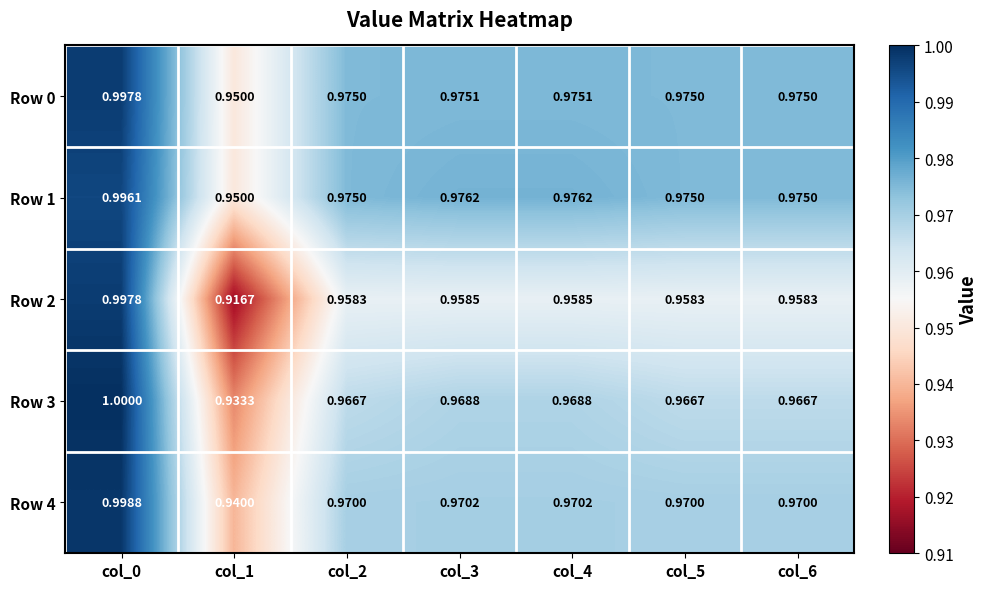

Is the value of Row 2 at col_5 greater than the value of Row 4 at col_2?

No